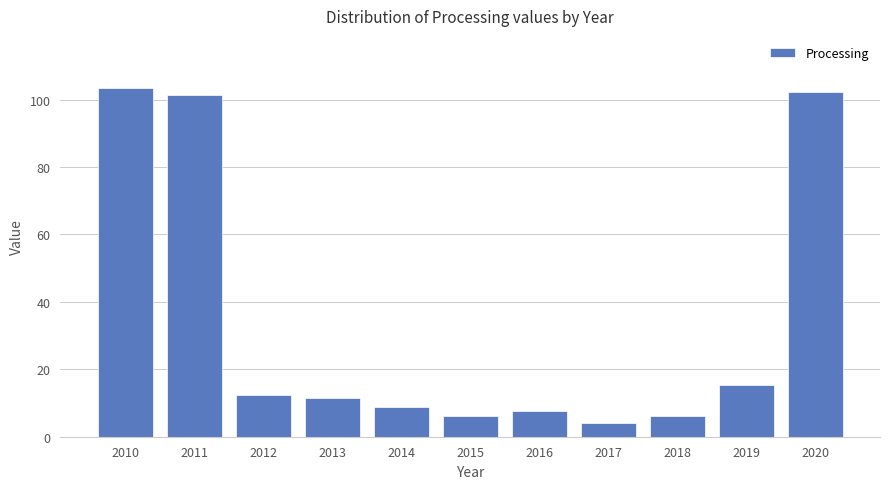

What is the difference between the maximum and minimum values?

99.4